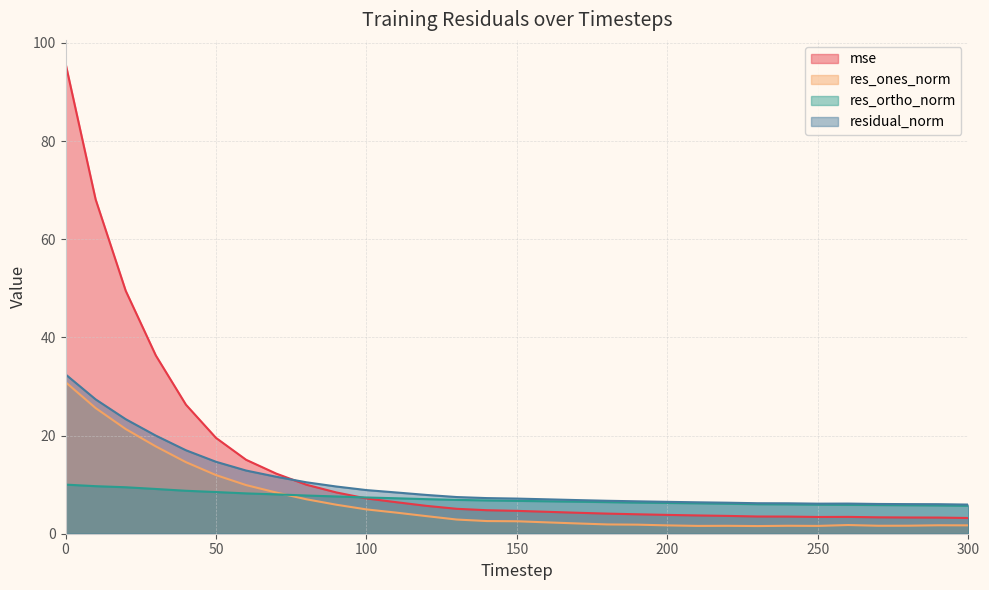

Where is the first local minimum for res_ones_norm?

210